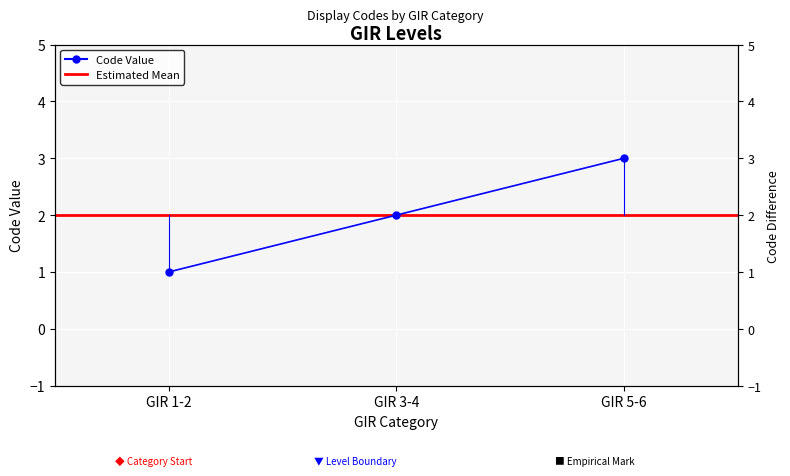

What is the greatest value displayed?

3